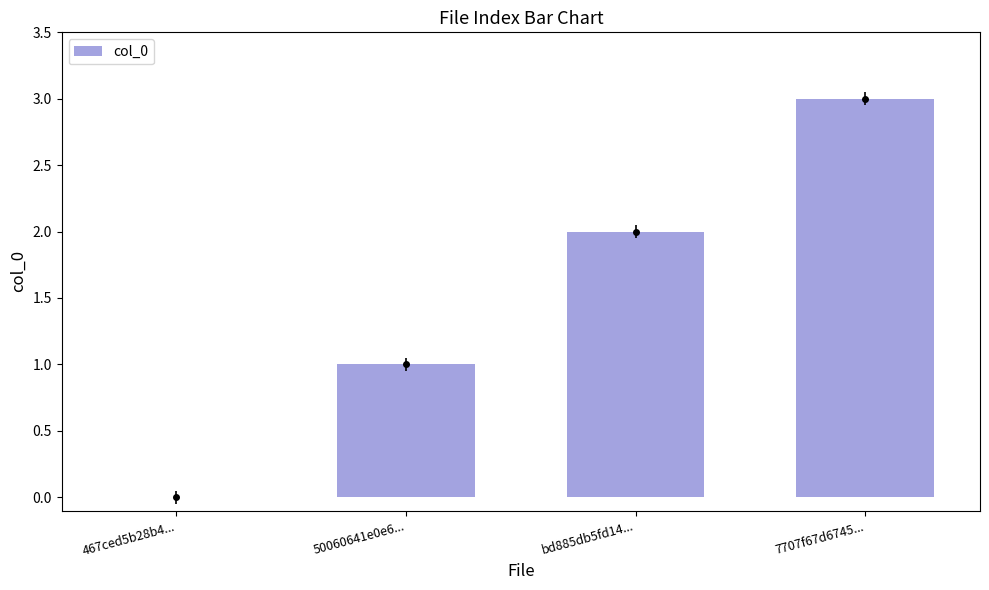

What is the sum of all values?

6